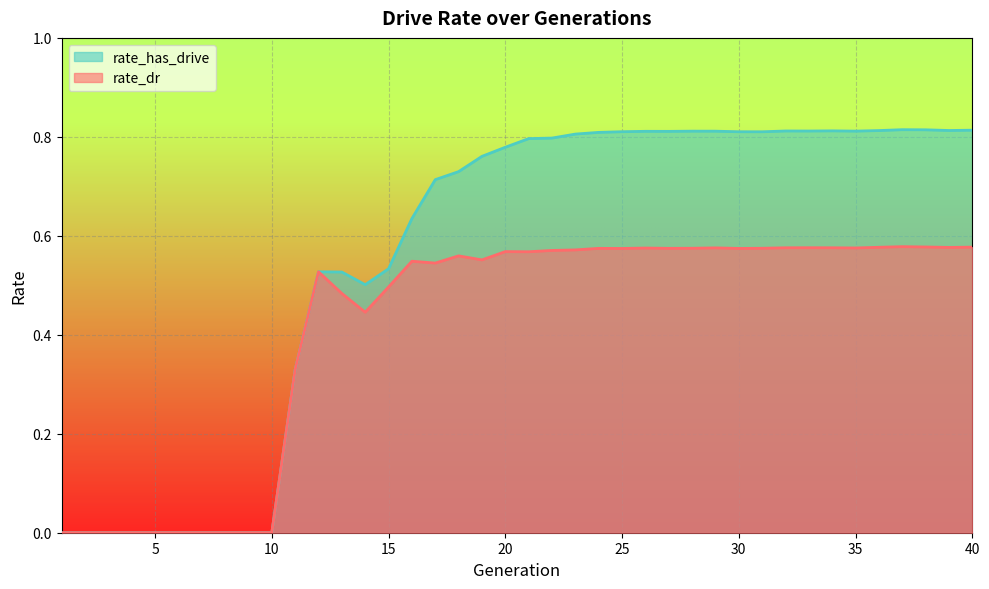

Reading left to right, transcribe all the data shown in this chart.

rate_dr: 1=0.0	2=0.0	3=0.0	4=0.0	5=0.0	6=0.0	7=0.0	8=0.0	9=0.0	10=0.0	11=0.3	12=0.5	13=0.5	14=0.4	15=0.5	16=0.5	17=0.5	18=0.6	19=0.6	20=0.6	21=0.6	22=0.6	23=0.6	24=0.6	25=0.6	26=0.6	27=0.6	28=0.6	29=0.6	30=0.6	31=0.6	32=0.6	33=0.6	34=0.6	35=0.6	36=0.6	37=0.6	38=0.6	39=0.6	40=0.6
rate_has_drive: 1=0.0	2=0.0	3=0.0	4=0.0	5=0.0	6=0.0	7=0.0	8=0.0	9=0.0	10=0.0	11=0.3	12=0.5	13=0.5	14=0.5	15=0.5	16=0.6	17=0.7	18=0.7	19=0.8	20=0.8	21=0.8	22=0.8	23=0.8	24=0.8	25=0.8	26=0.8	27=0.8	28=0.8	29=0.8	30=0.8	31=0.8	32=0.8	33=0.8	34=0.8	35=0.8	36=0.8	37=0.8	38=0.8	39=0.8	40=0.8